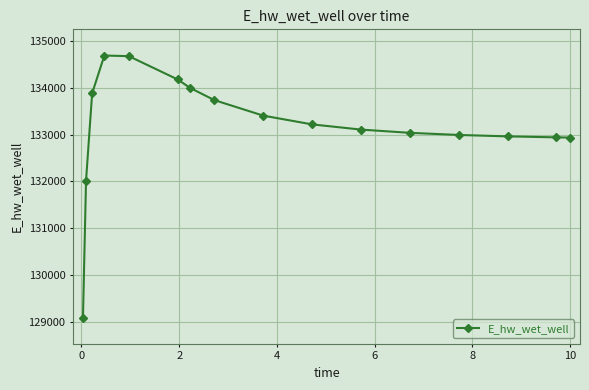

What is the value of the 10th point from the left?

133216.4